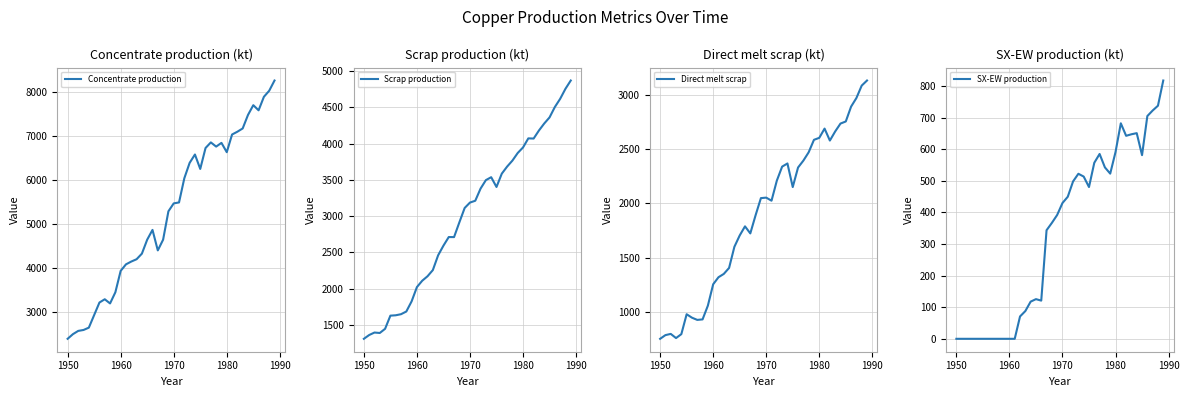

Rank the series by their average value, from highest to lowest.

Concentrate production, Scrap production, Direct melt scrap, SX-EW production